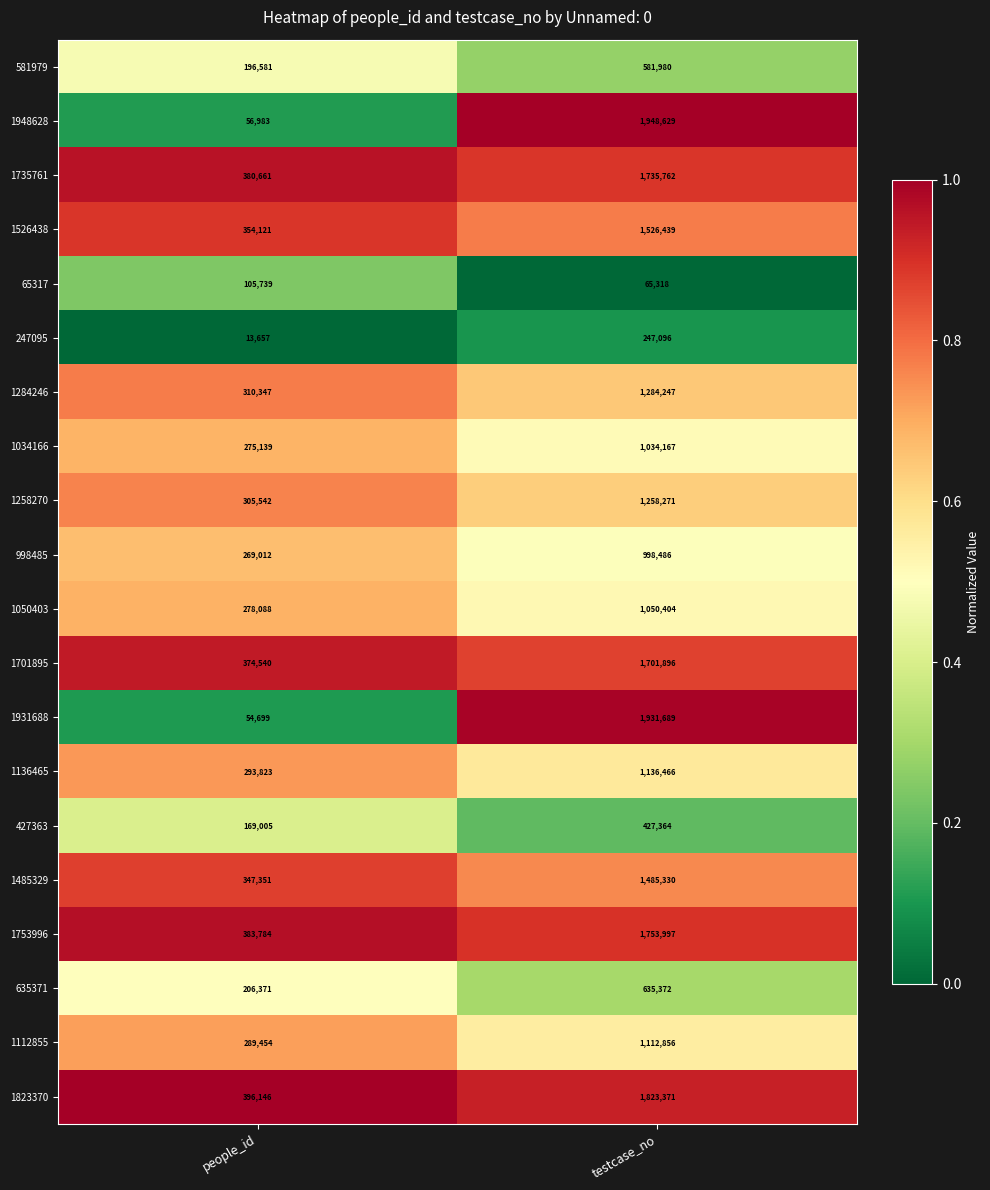

True or false: 1931688 has a value of 1931689 at testcase_no.

True